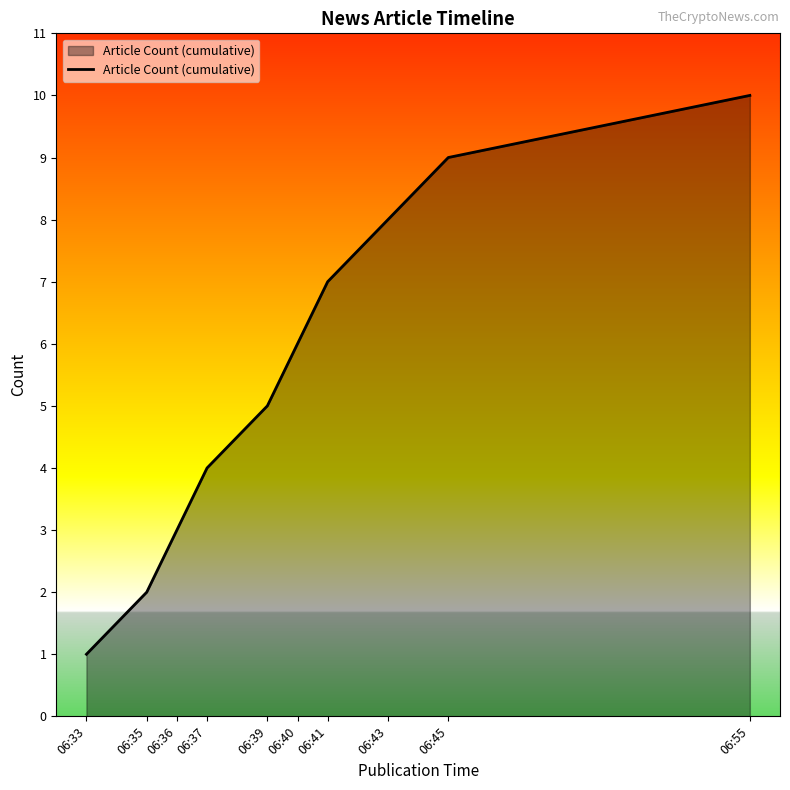

What is the sum of all values?

55